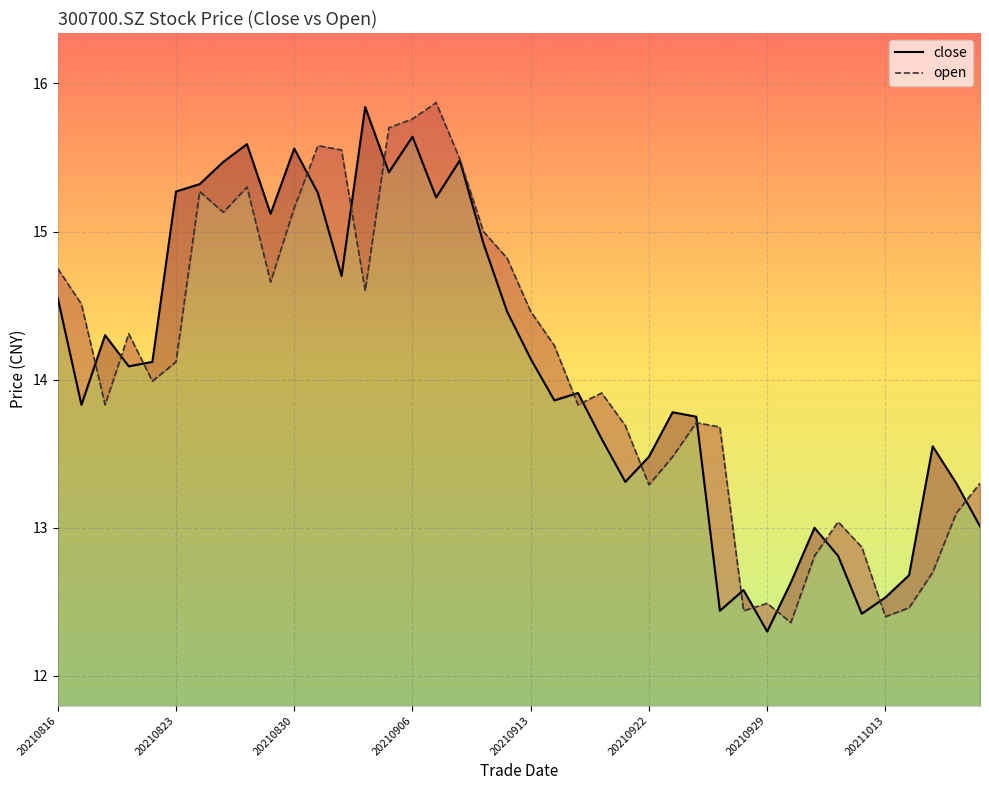

How many categories are shown in the chart?

40